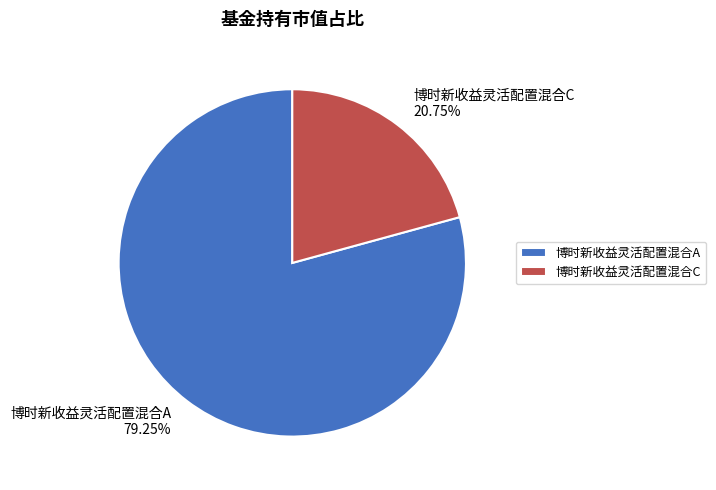

Is it true that 博时新收益灵活配置混合C is 21% of the pie?

True